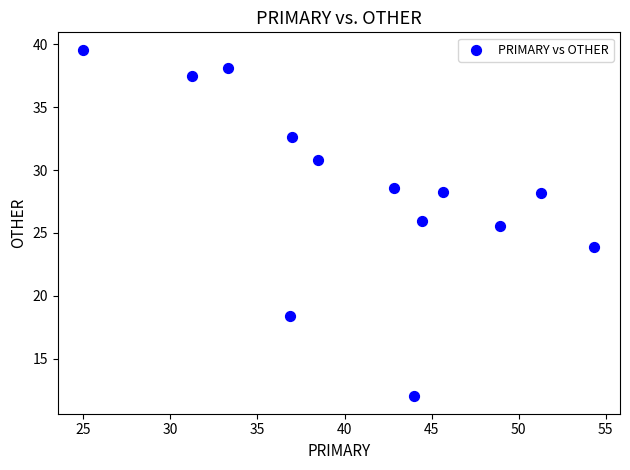

What Y value in the scatter plot is closest to 25?

25.5